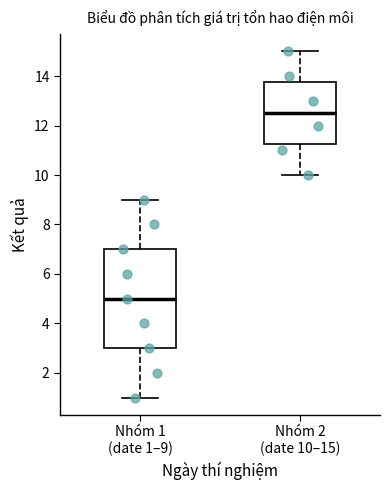

Reading left to right, transcribe this box plot: for each box, give where its median line is, the range the box spans, and where its two whiskers end, as read against the y-axis. The values are not printed on the chart, so give them approximately, as read against the axis.

Nhóm 1 (date 1–9): median 5.0, box 3.0 to 7.0, whiskers 1.0 to 9.0
Nhóm 2 (date 10–15): median 12.6, box 11.2 to 13.8, whiskers 10.0 to 15.0